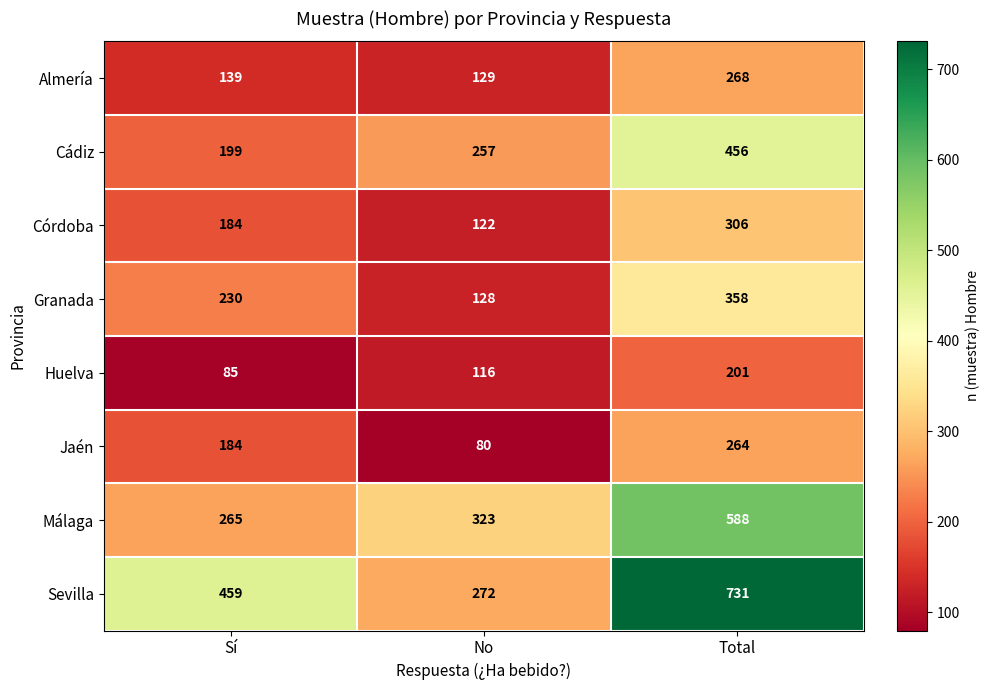

Rank the series by their maximum value, from highest to lowest.

Sevilla, Málaga, Cádiz, Granada, Córdoba, Almería, Jaén, Huelva